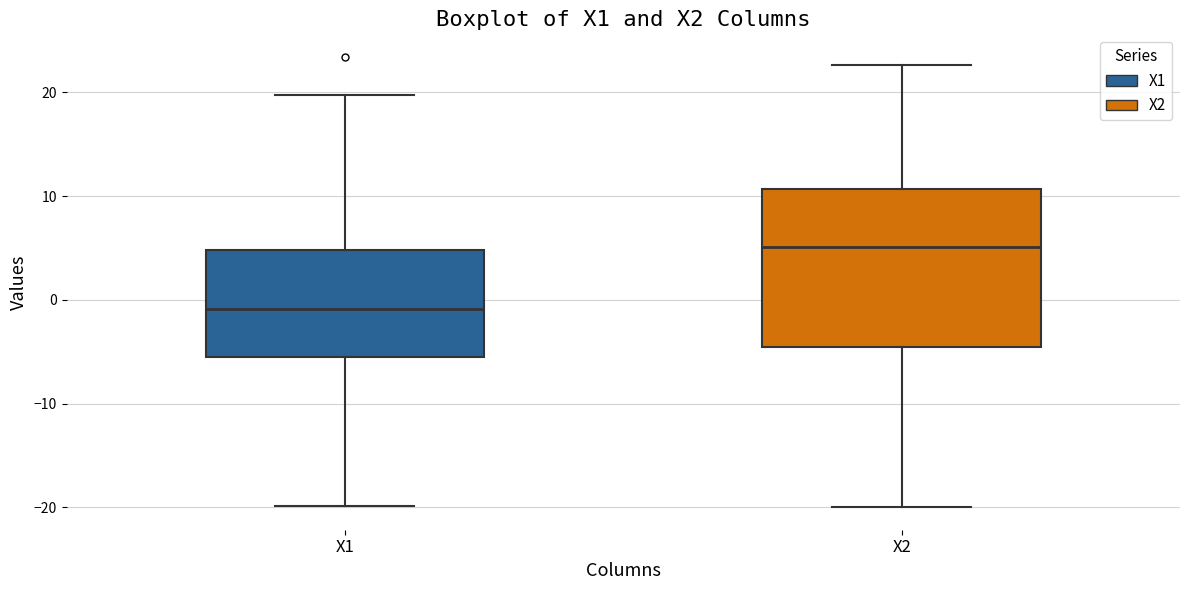

Which box has the lowest median line?

X1